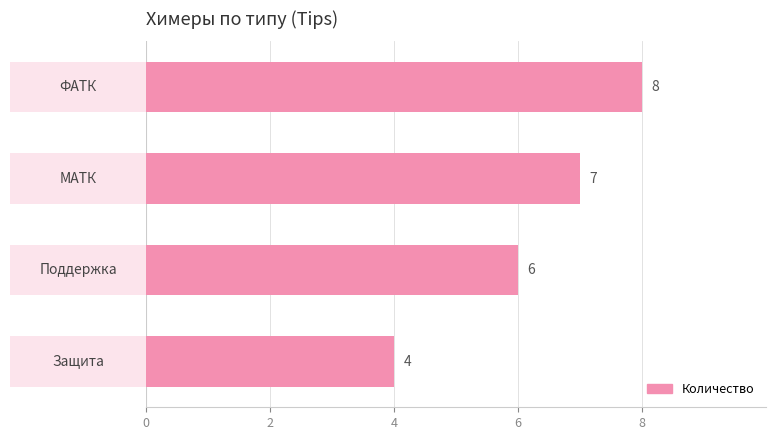

Reading left to right, transcribe all the data shown in this chart.

8	7	6	4